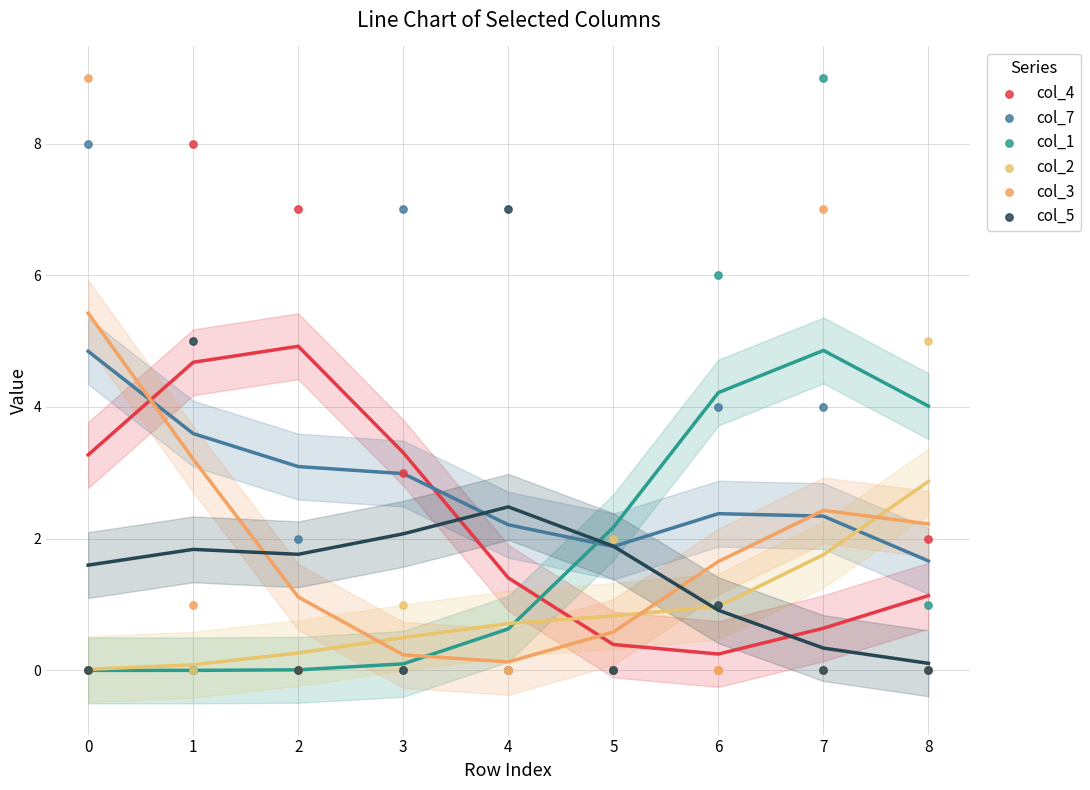

What are all the series names shown in the legend?

col_4, col_7, col_1, col_2, col_3, col_5